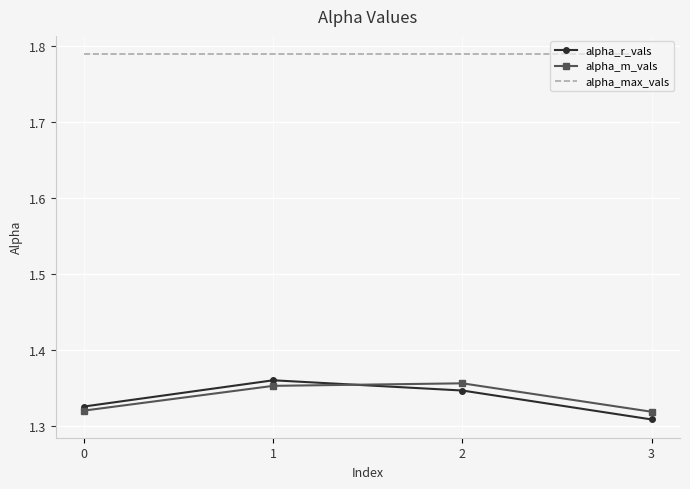

Which series changed the most between 1 and 2?

alpha_r_vals